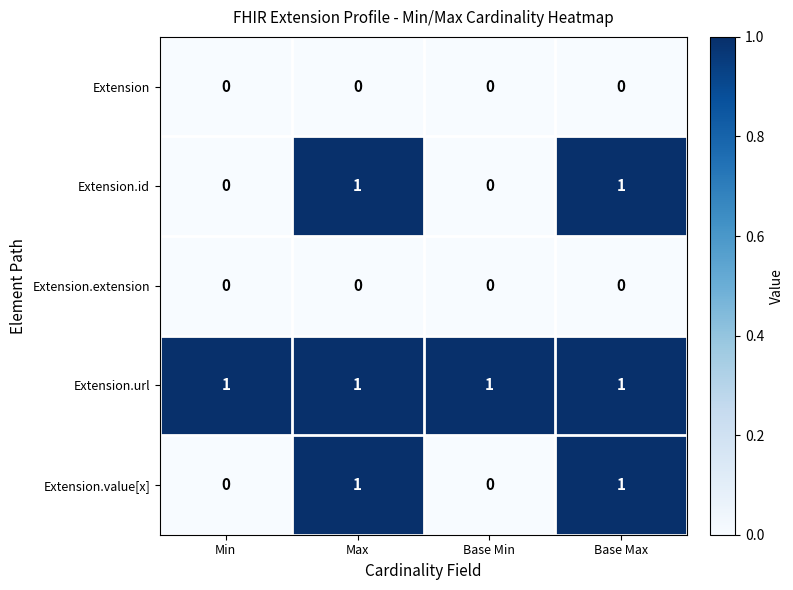

At how many categories does at least one series exceed 0?

4